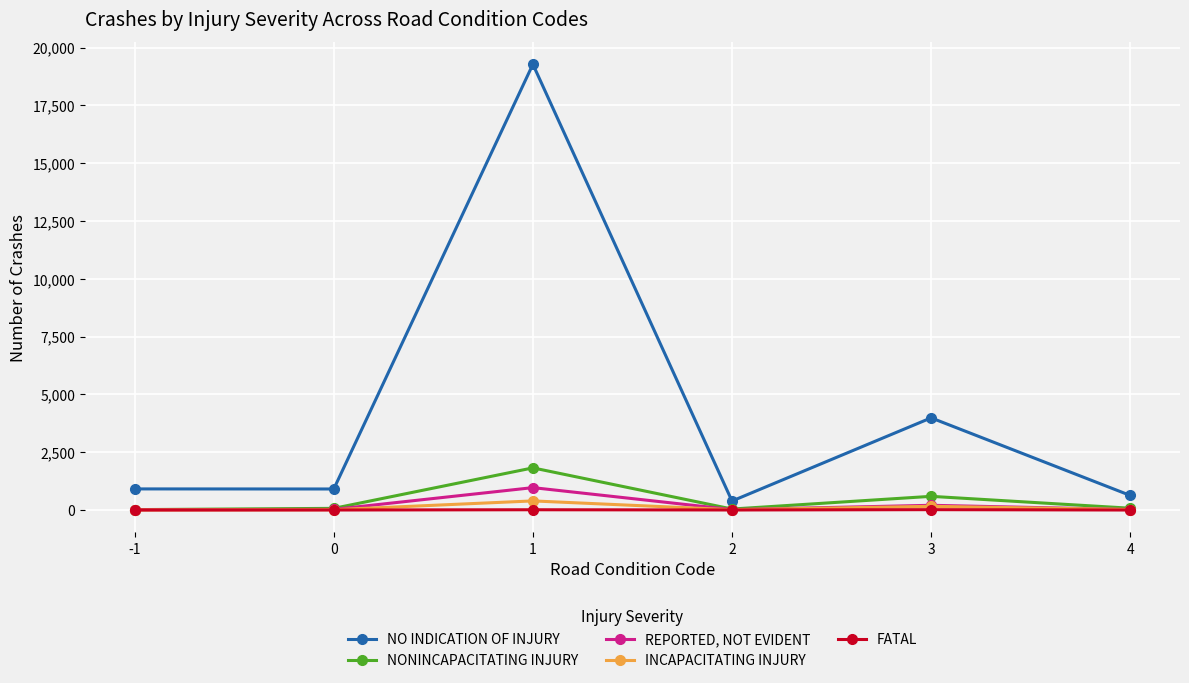

What is the maximum value shown in the chart?

19278